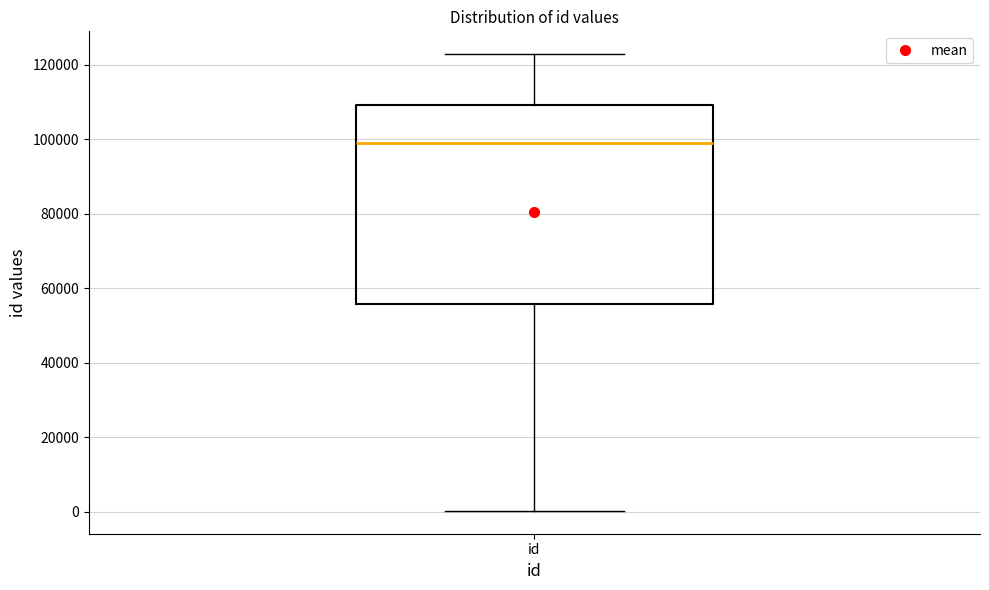

Transcribe this box plot: give where the median line is, the range the box spans, and where the two whiskers end, as read against the y-axis. The values are not printed on the chart, so give them approximately, as read against the axis.

median 98000, box 56000 to 110000, whiskers 0 to 122000